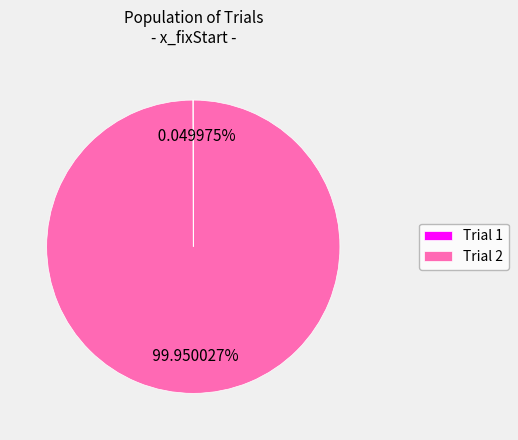

Is Trial 2 the majority of the pie?

Yes